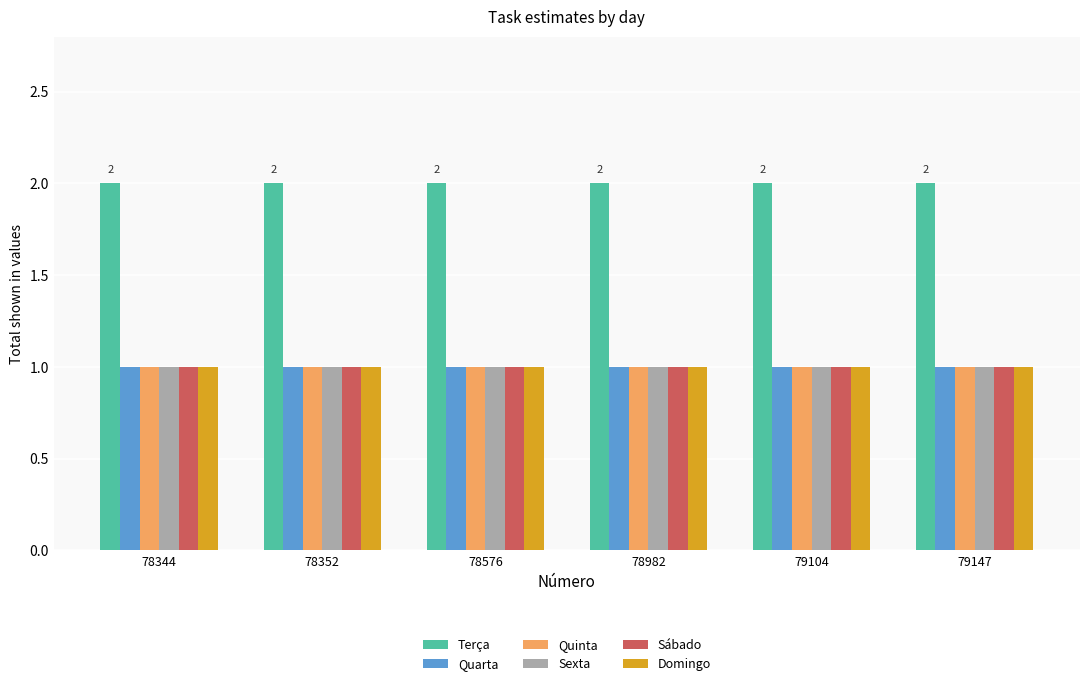

What is the maximum value shown in the chart?

2